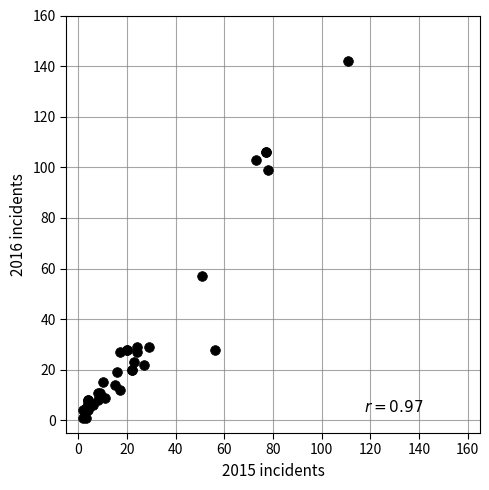

What Y value in the scatter plot is closest to 71?

57